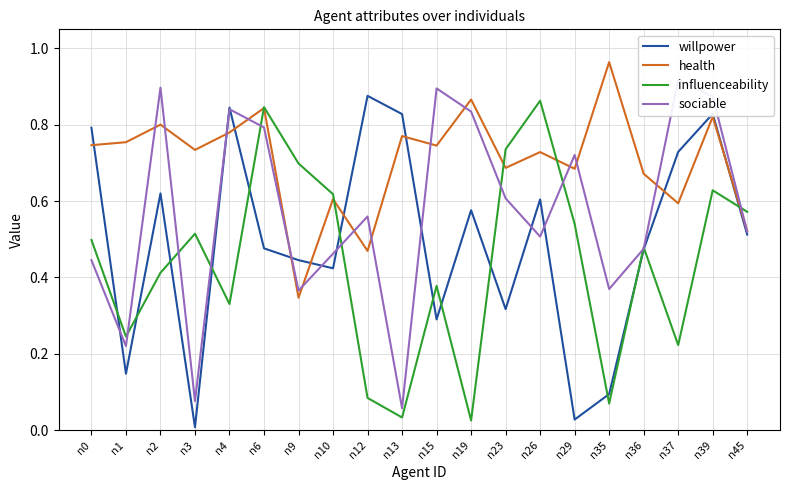

True or false: health and willpower cross at least once.

True